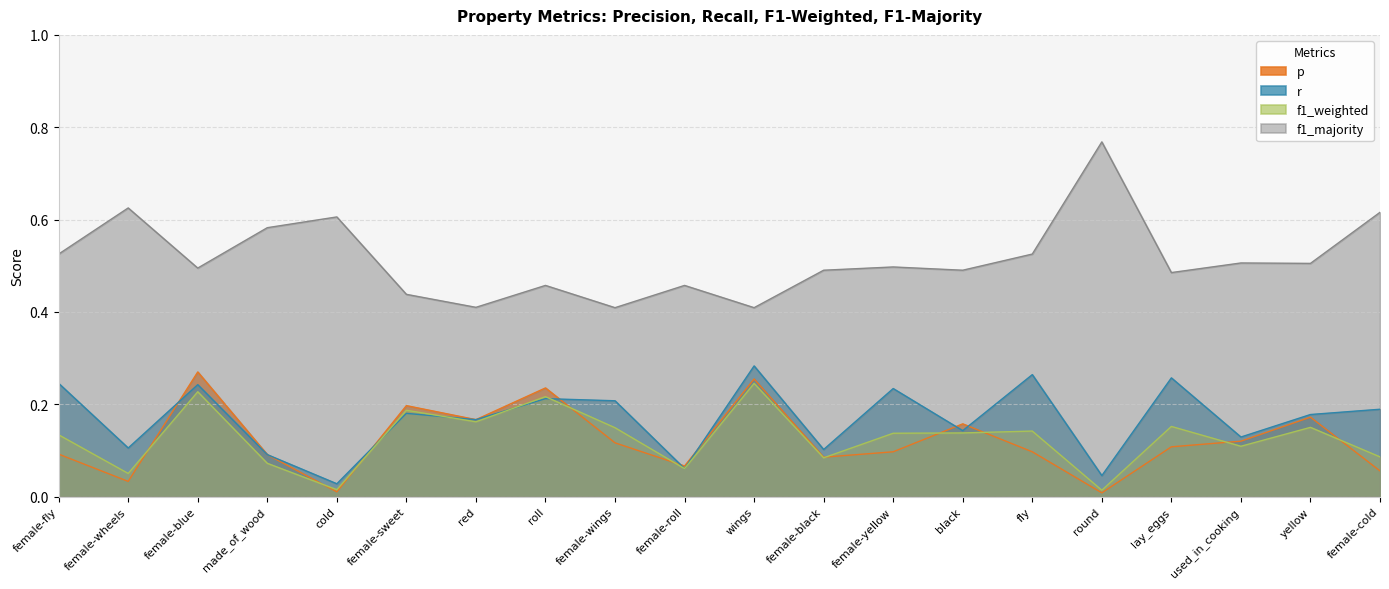

Is it true that r equals 0.4 at wings?

False